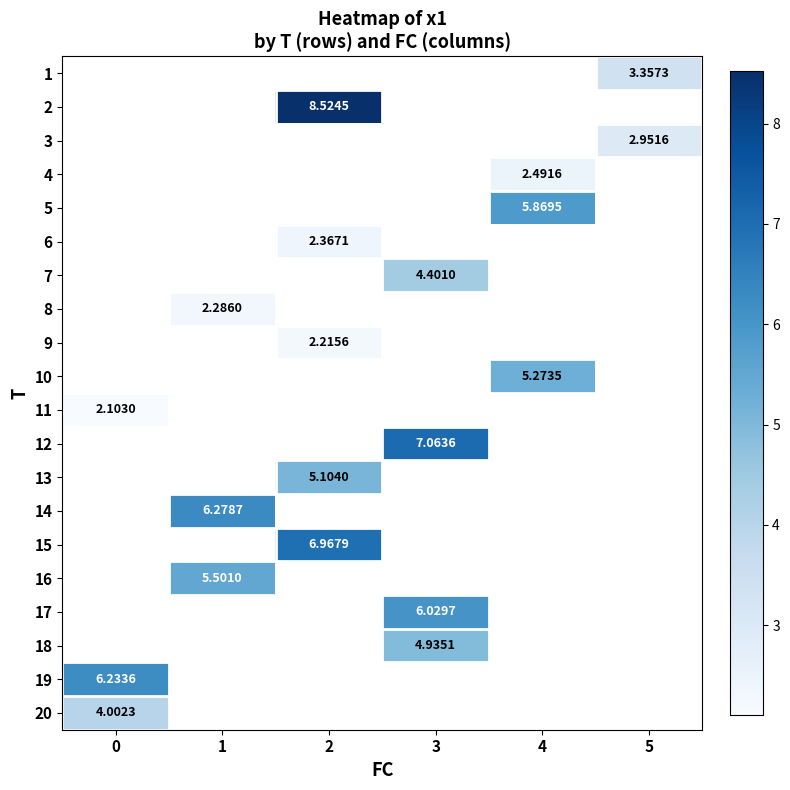

Which series has the widest spread of values?

11